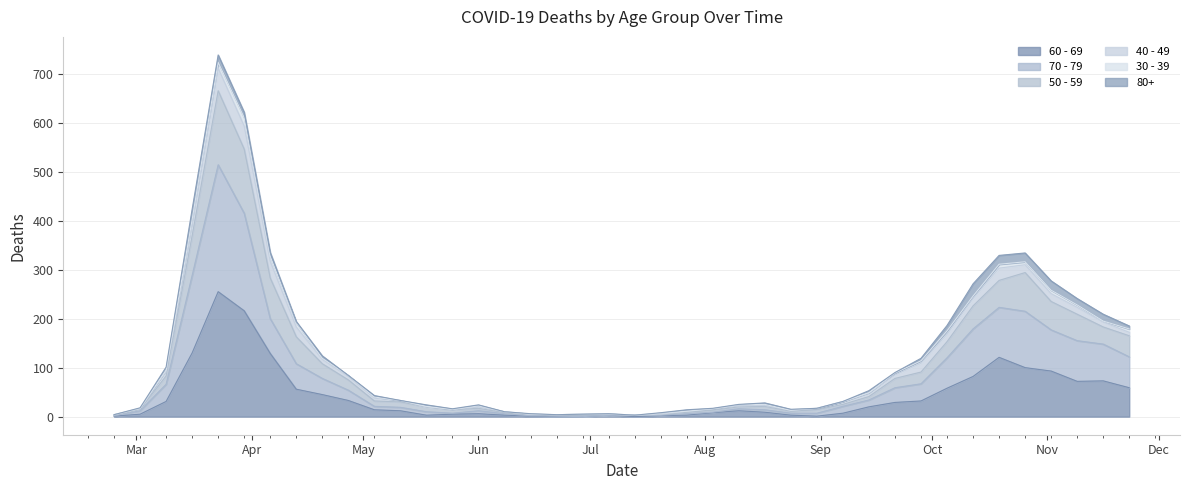

What is the label of the 25th point from the right?

2020-06-08